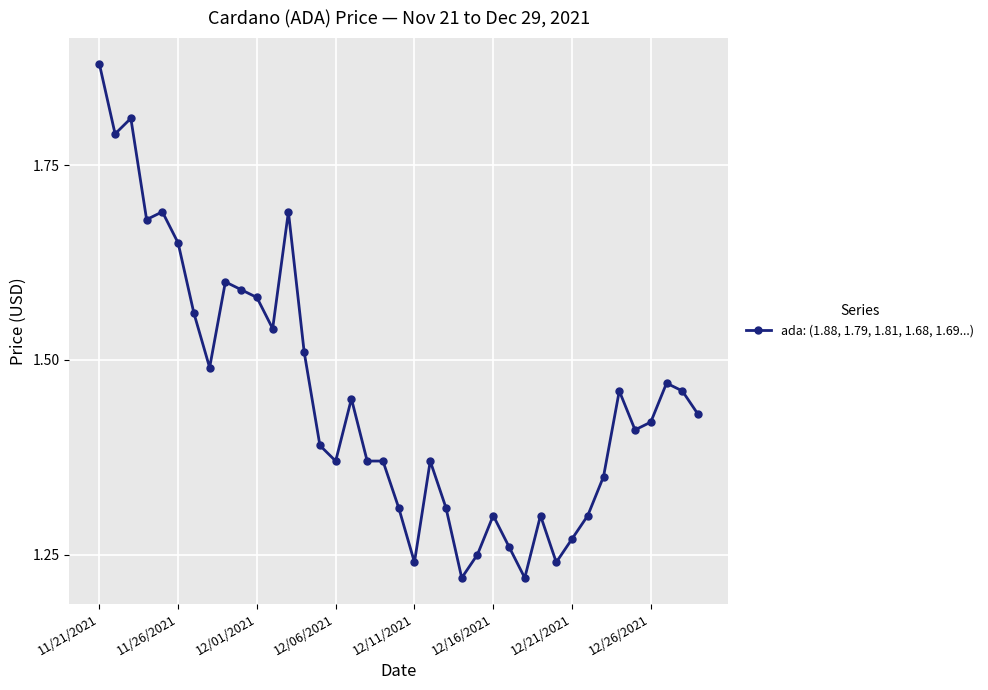

Count the values in the range 1 to 2.

39